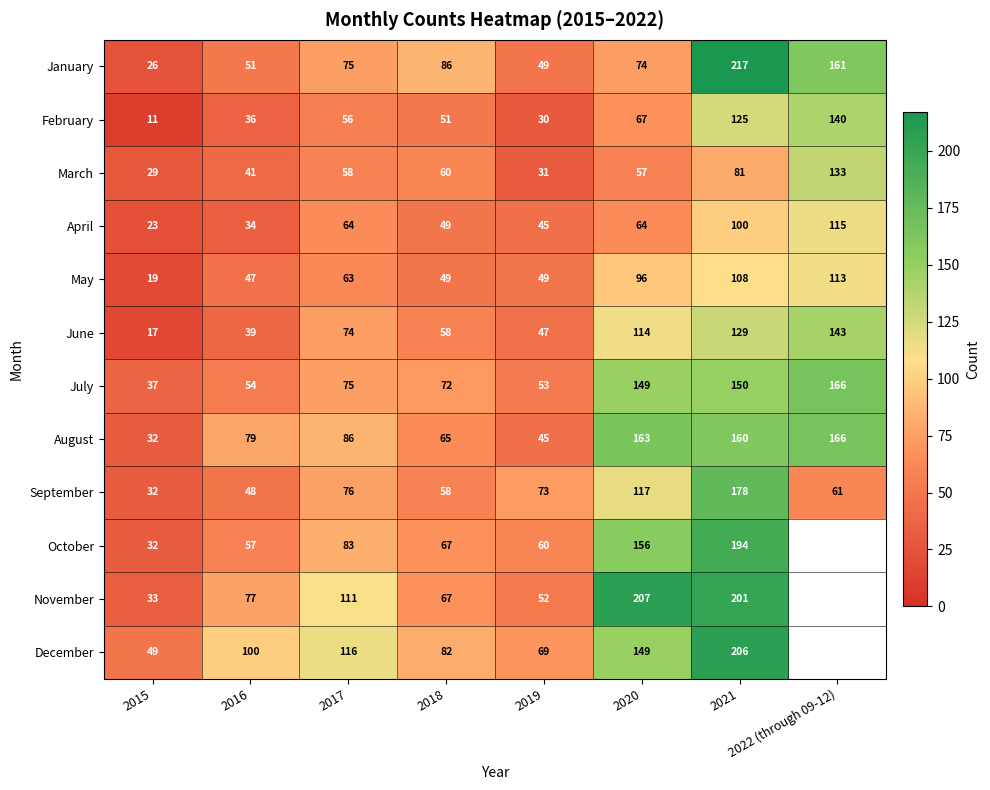

Is it true that August equals 106 at 2018?

False